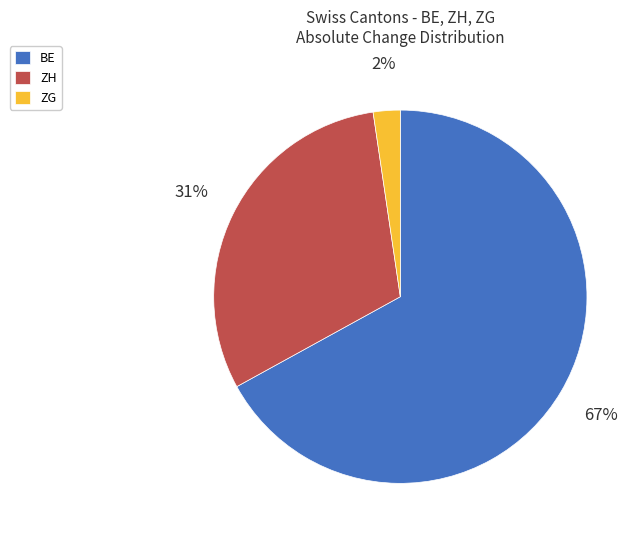

Is it true that ZG is 2% of the pie?

True